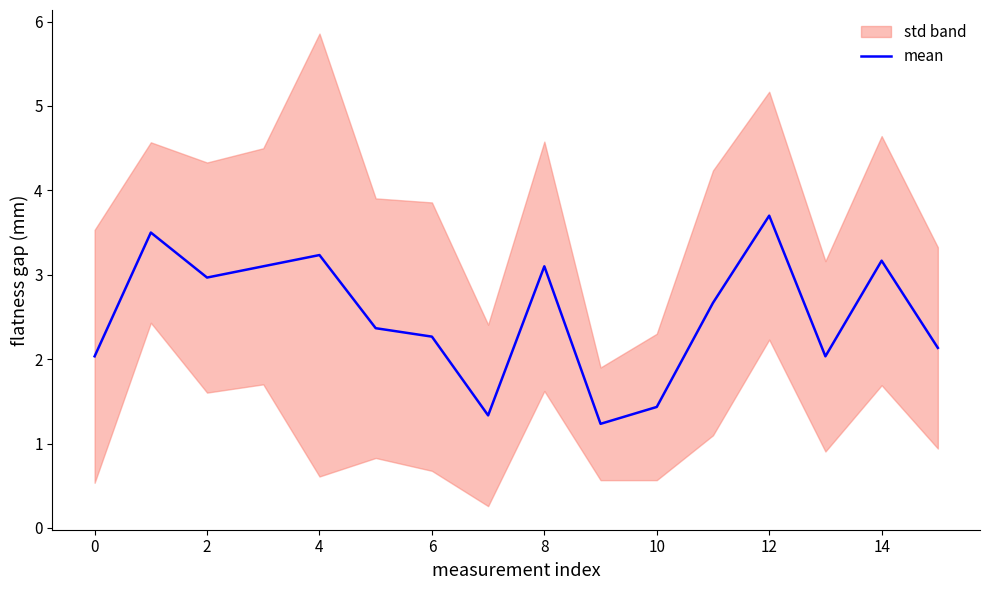

Is it true that the value at 15 is 2.1?

True